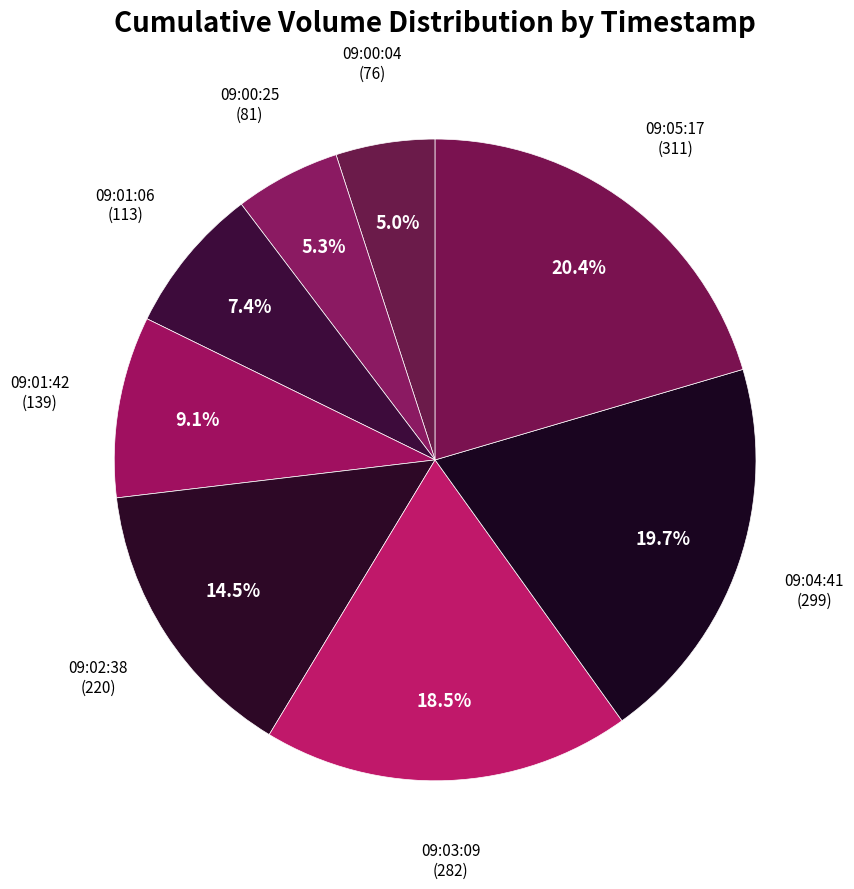

What is the ratio of the value at 09:03:09 to the value at 09:02:38?

1.3